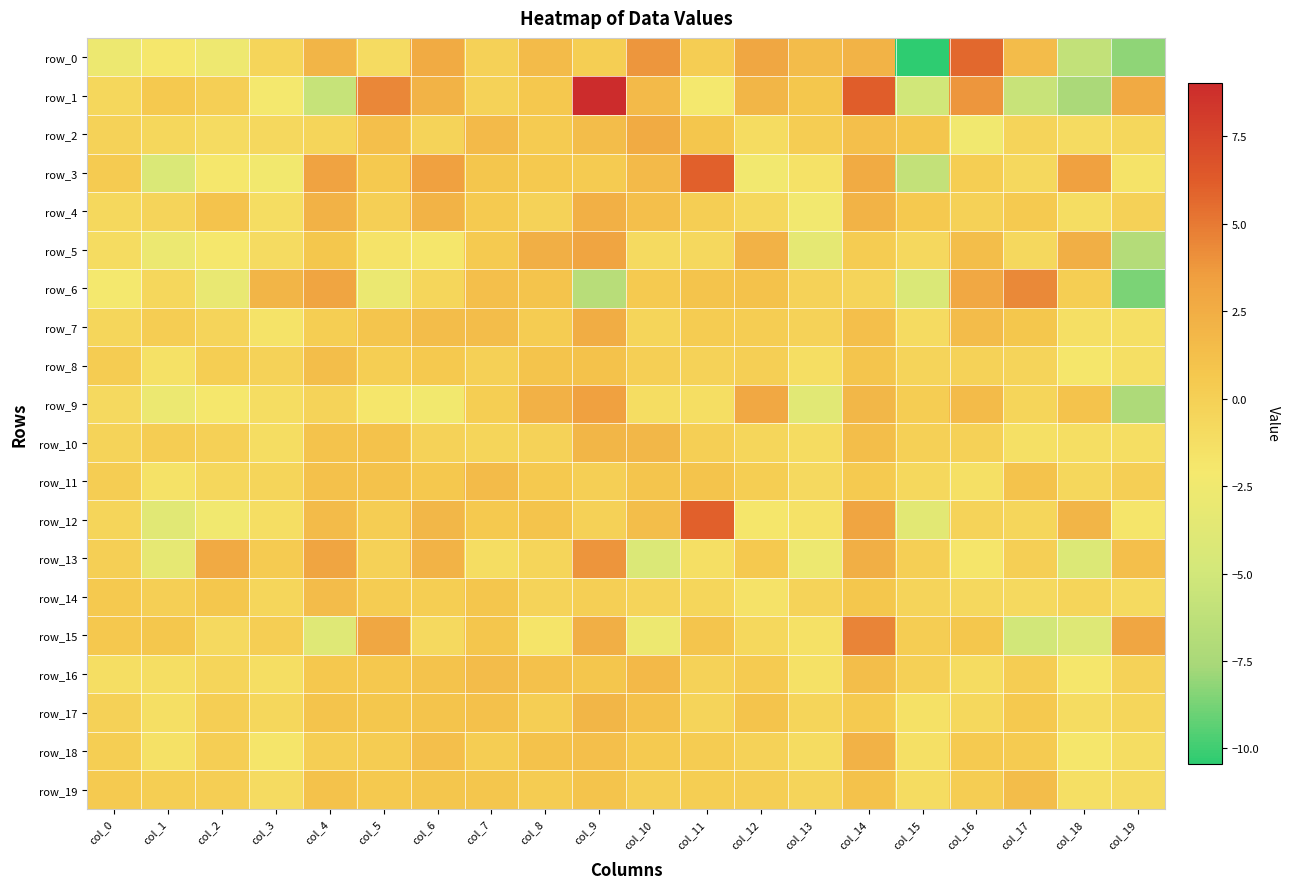

At which label does row_18 first exceed 0?

col_0